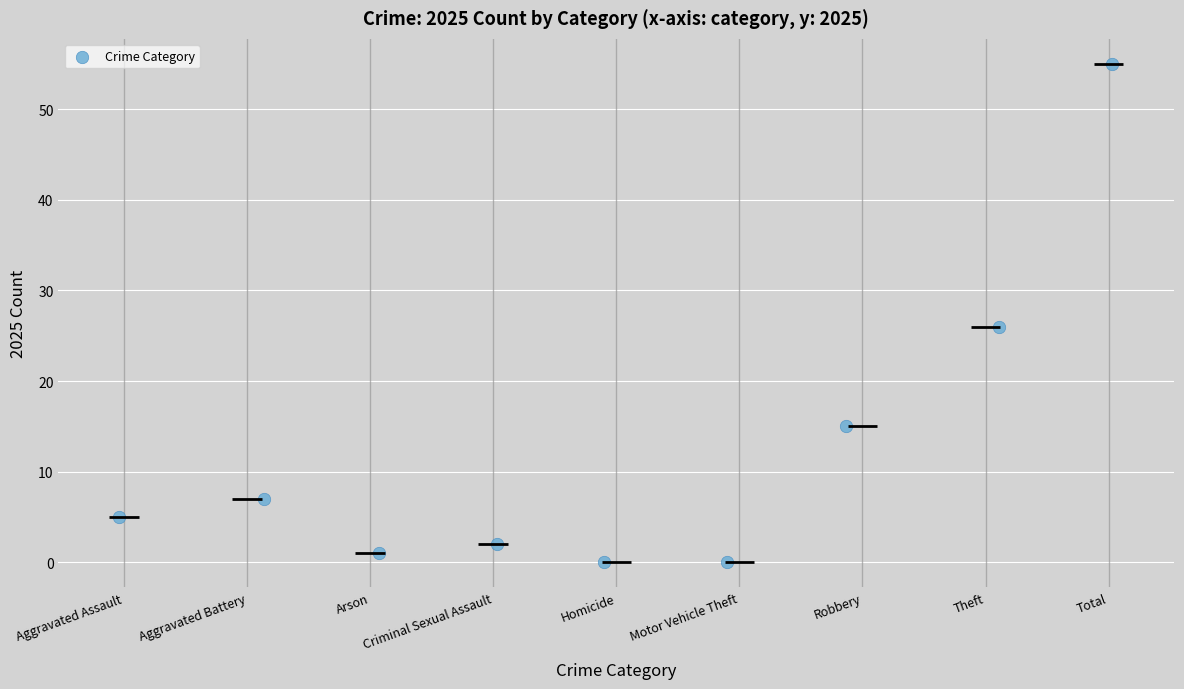

What is the average Y value?

12